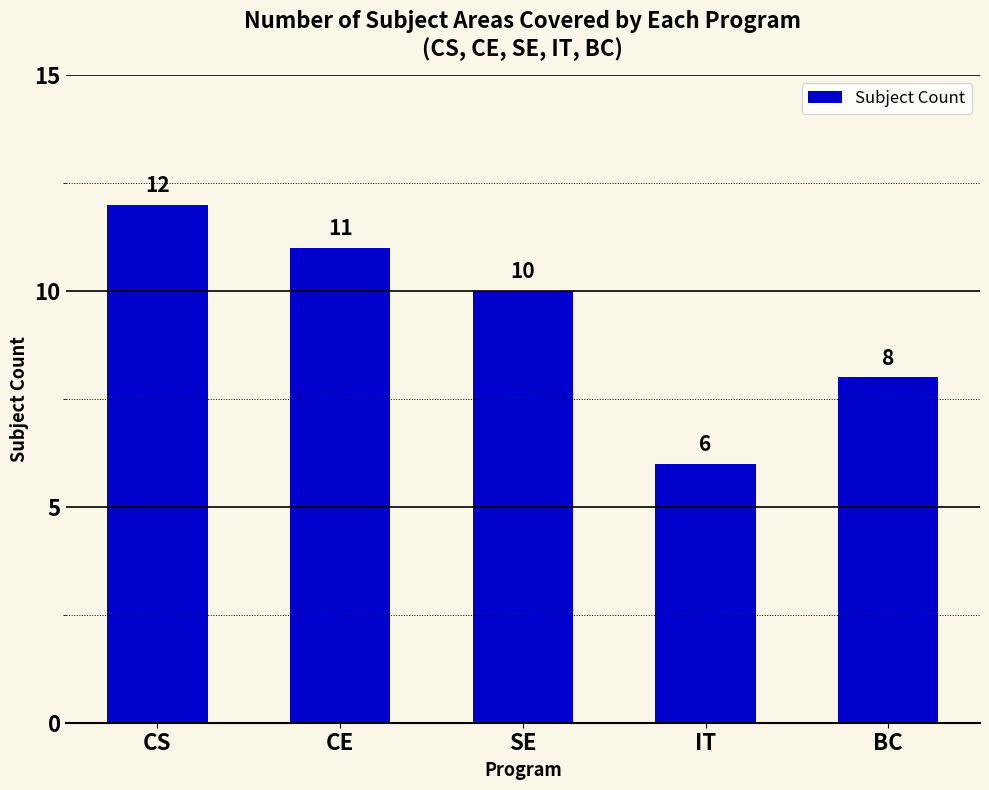

Rank the categories by value from highest to lowest.

CS, CE, SE, BC, IT